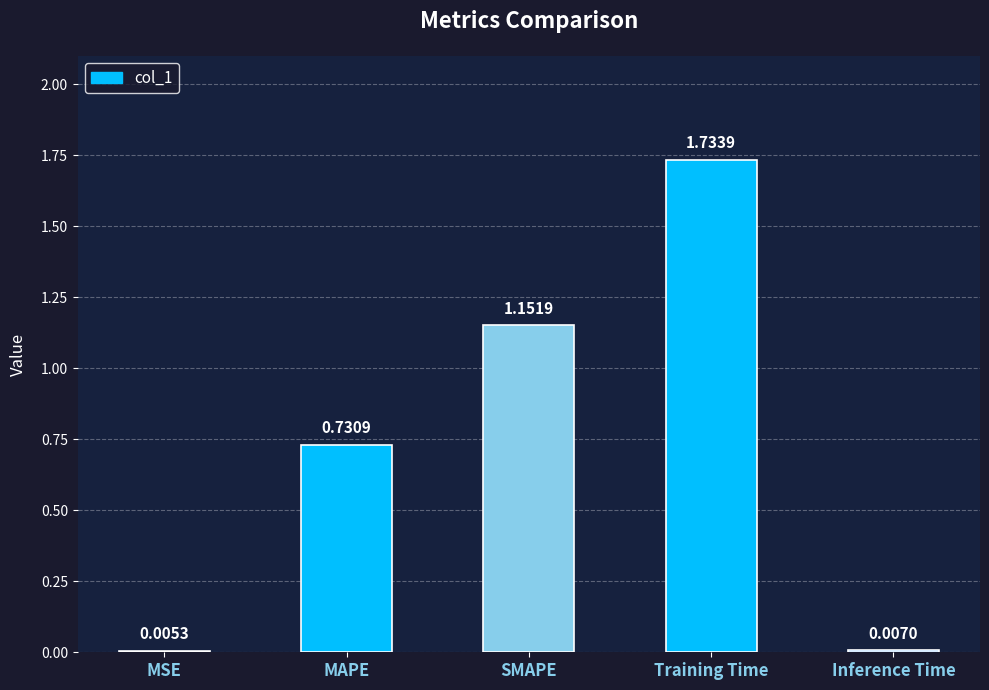

At which label is the value closest to 0?

MSE